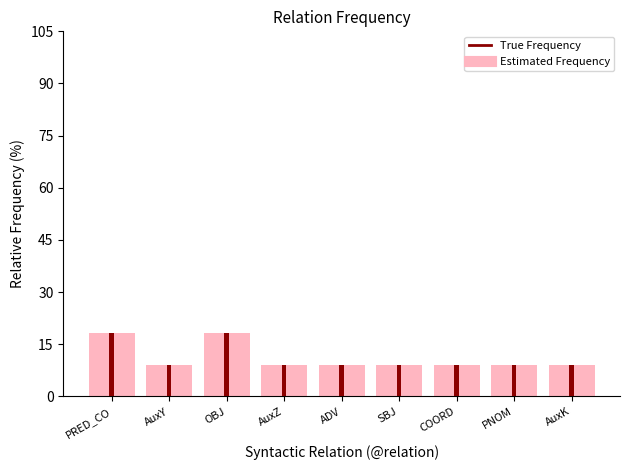

What value does the True Frequency (narrow) series have at AuxZ?

9.1